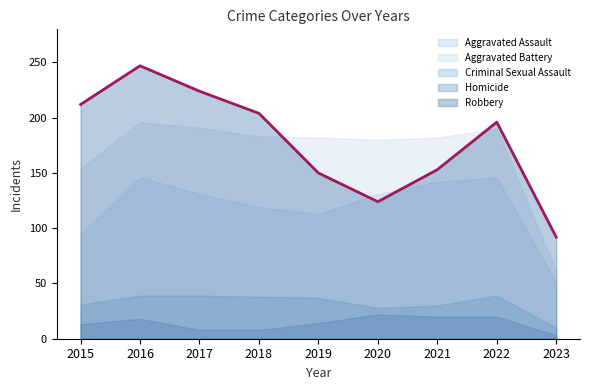

Count the number of data series in this chart.

5